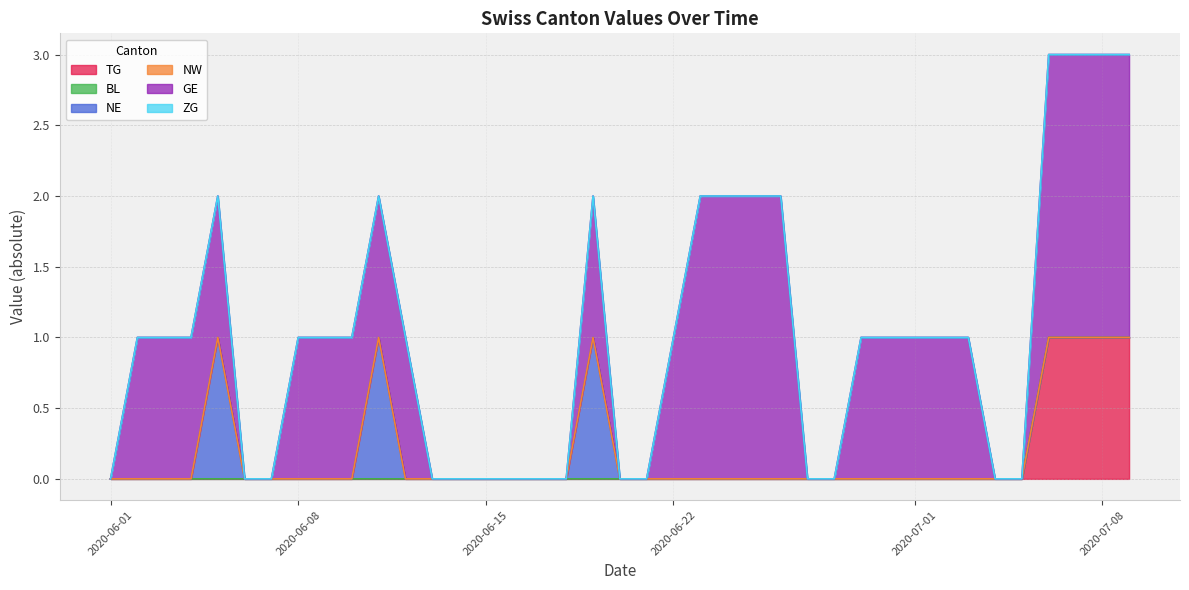

How many lines are shown in the chart?

6